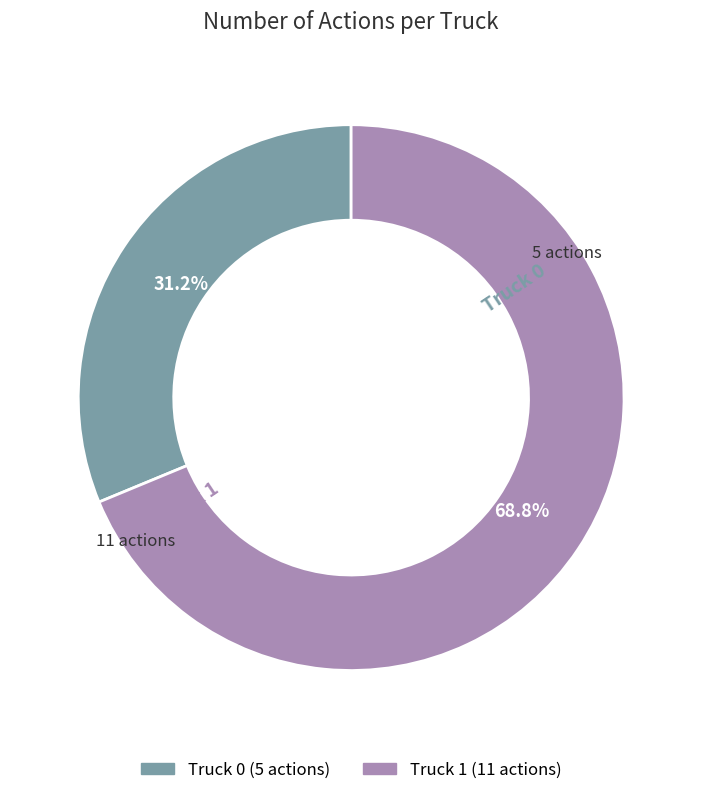

What is the majority slice?

Truck 1